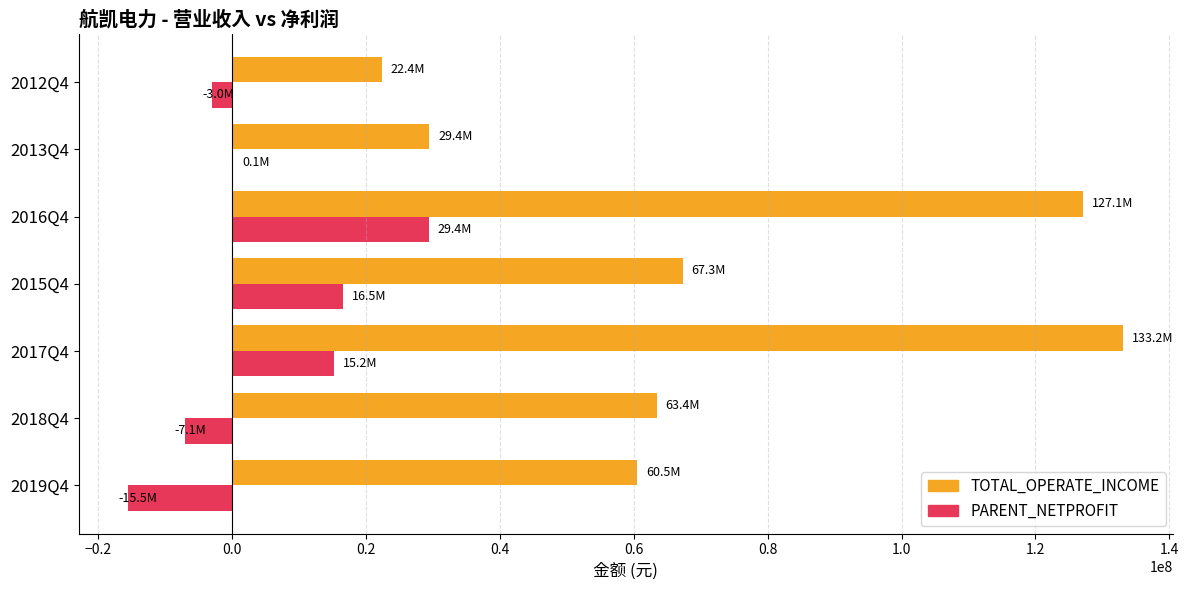

What is the sum of the TOTAL_OPERATE_INCOME values at 2017Q4 and 2015Q4?

200484206.4